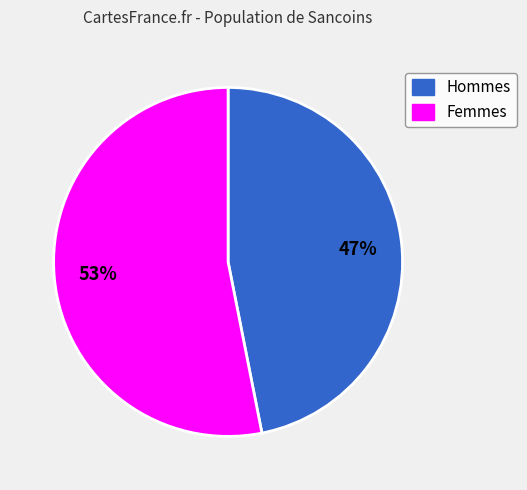

Is there a majority slice in this chart?

Yes